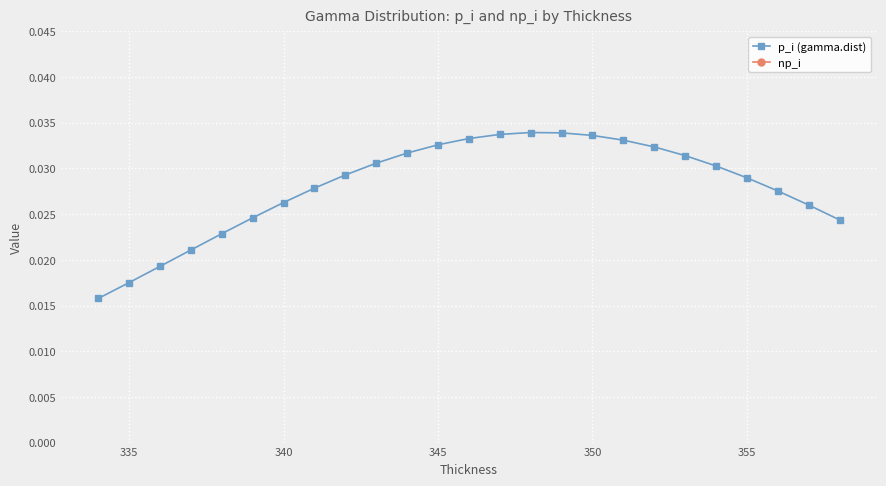

How many p_i (gamma.dist) values are between 0 and 1?

25